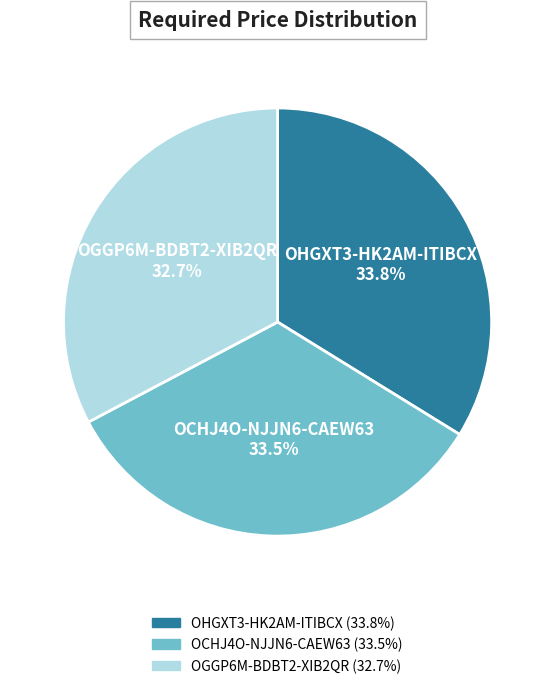

How many slices are in this pie chart?

3